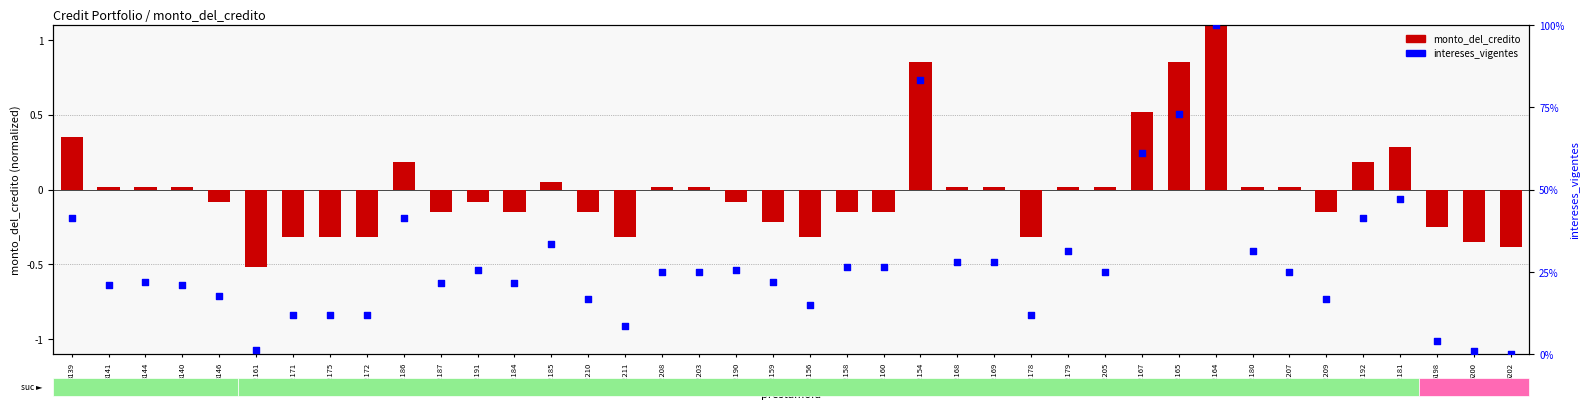

What is the total value across all series at 8141?

21.1